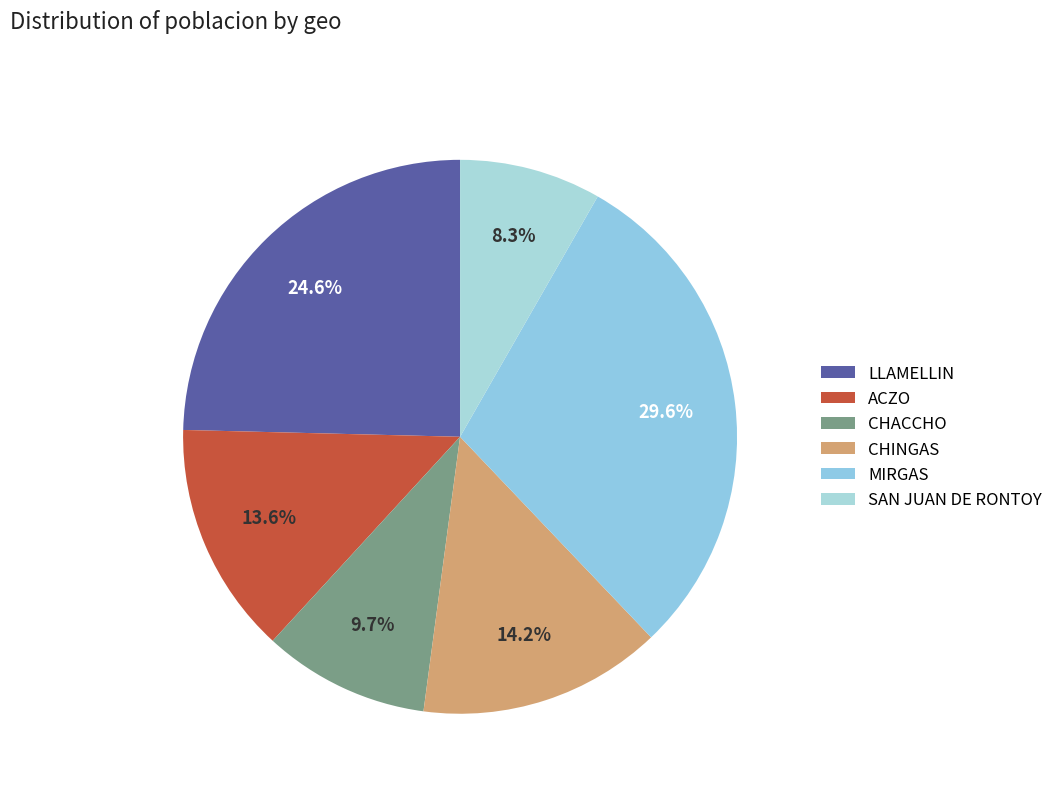

Count the number of slices in the pie.

6